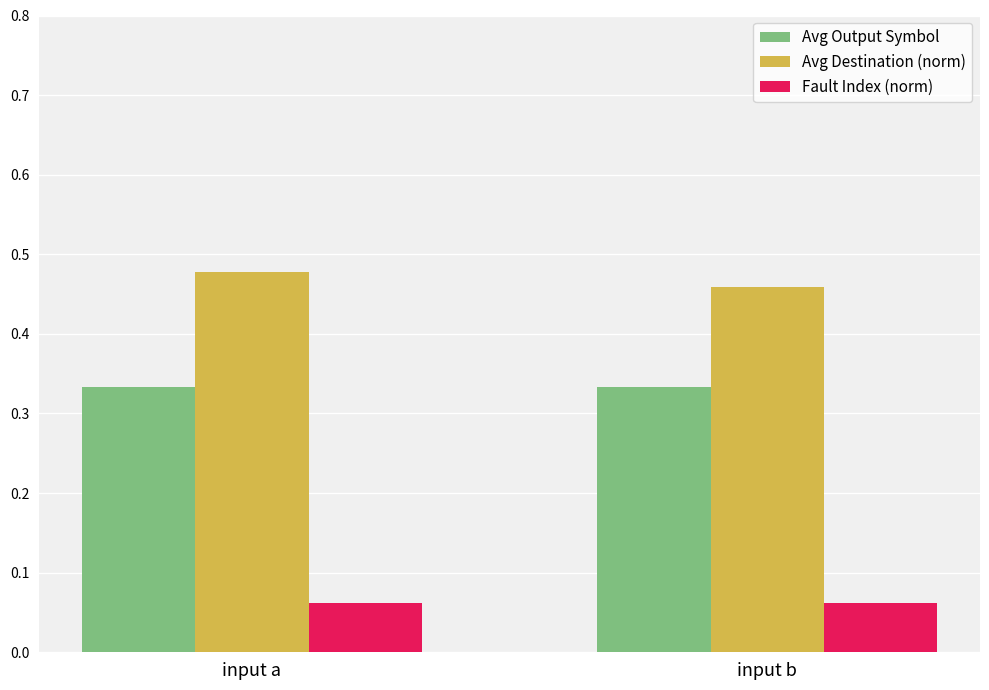

True or false: Fault Index (norm) has a value of 0.0 at input a.

False